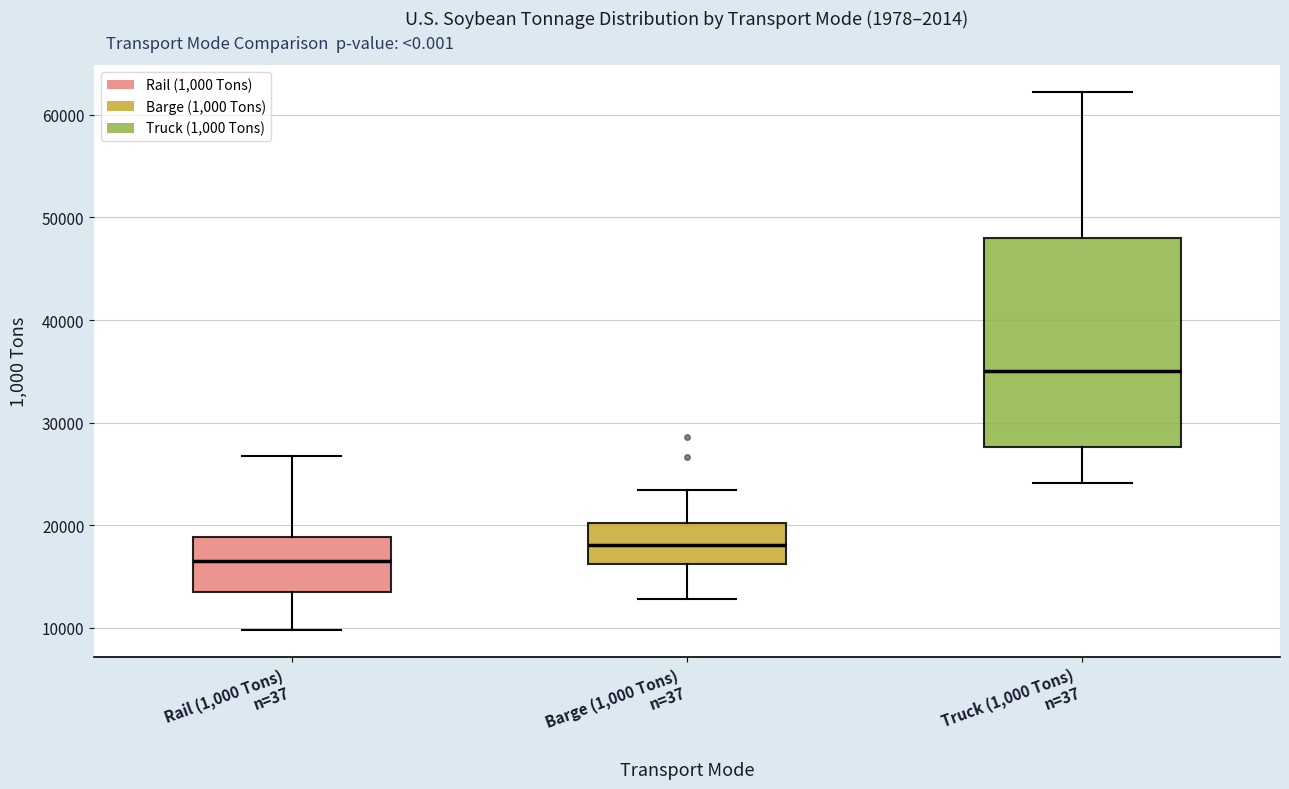

Comparing the boxes themselves (not the whiskers), which one is the tallest?

Truck (1,000 Tons) n=37